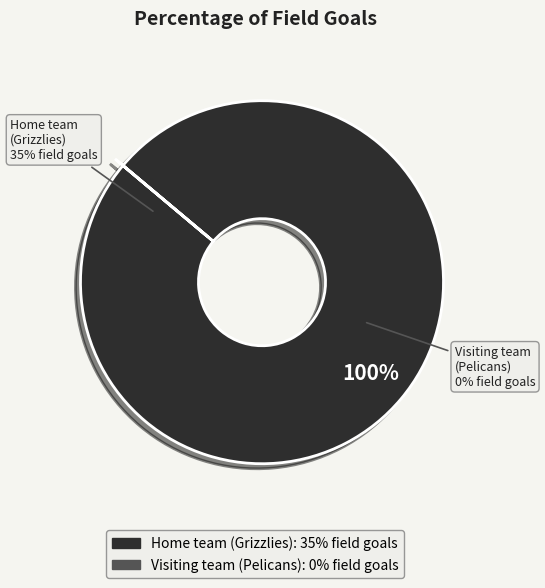

Count the number of slices in the pie.

2